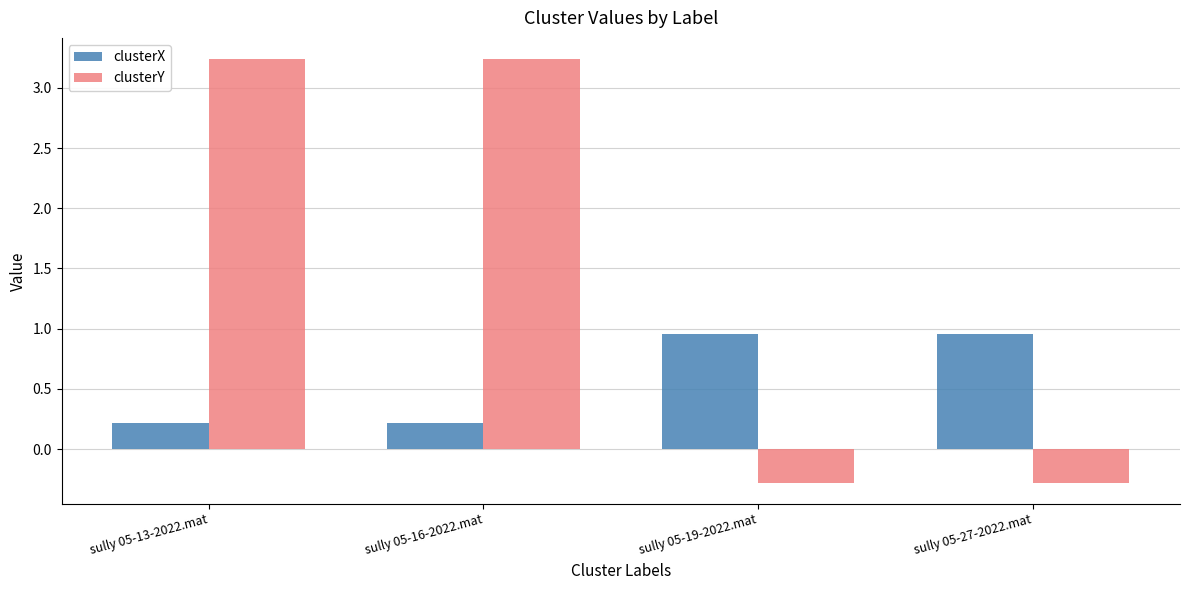

How many groups of bars are there?

4